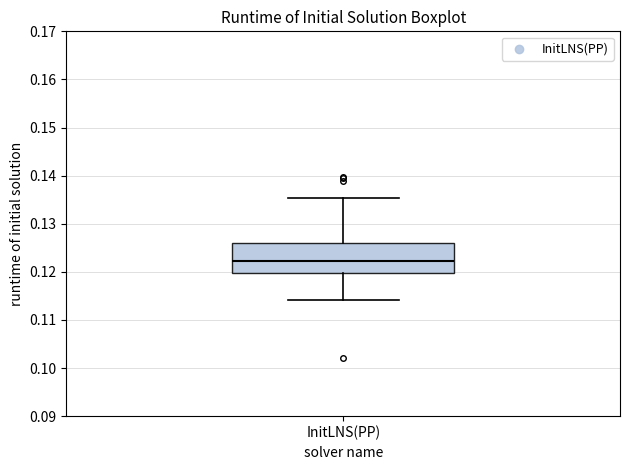

Read this box plot against the y-axis: the position of the median line, the range covered by the box, and the ends of both whiskers. The values are not printed on the chart, so give them approximately, as read against the axis.

median 0.122, box 0.120 to 0.126, whiskers 0.114 to 0.135